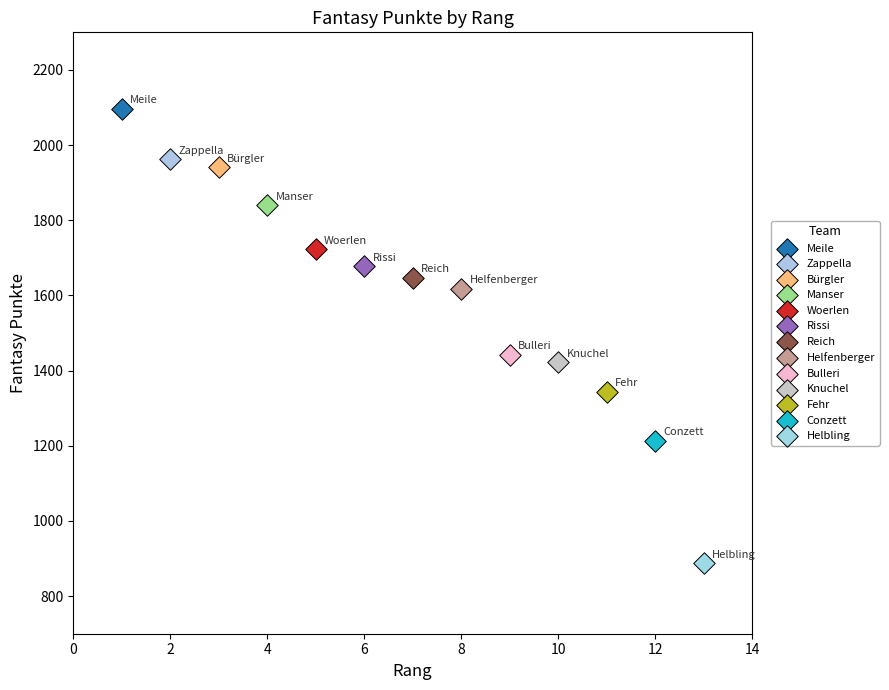

Which series contains the highest Y value?

Meile